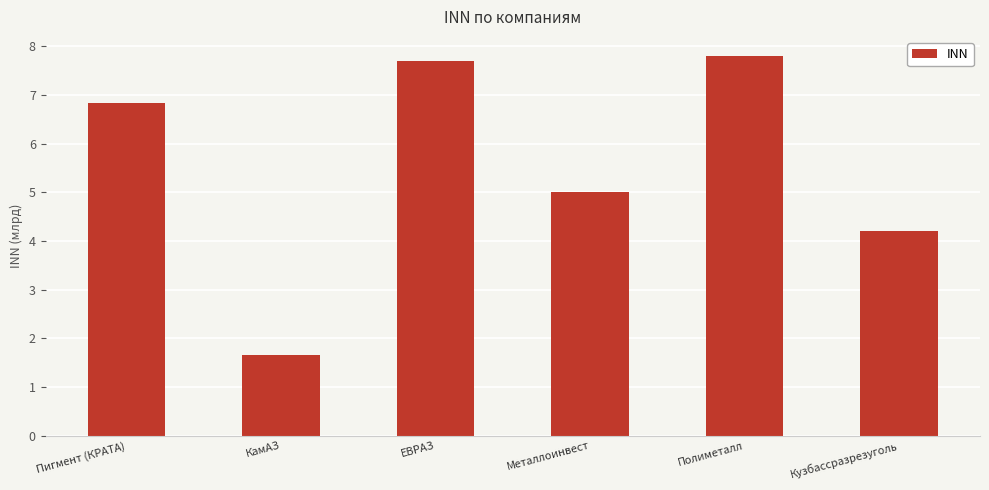

What is the maximum value shown in the chart?

7.8